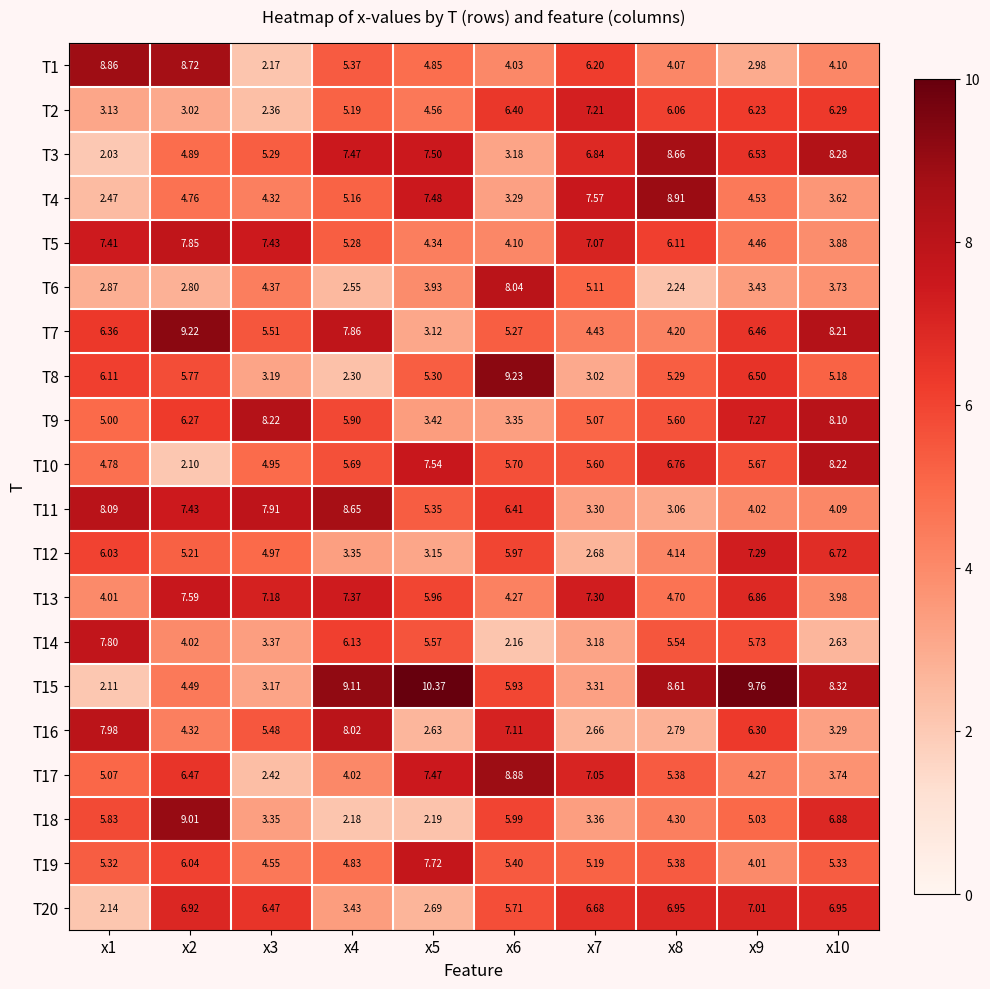

What is the difference between the highest and lowest values at x2?

7.1